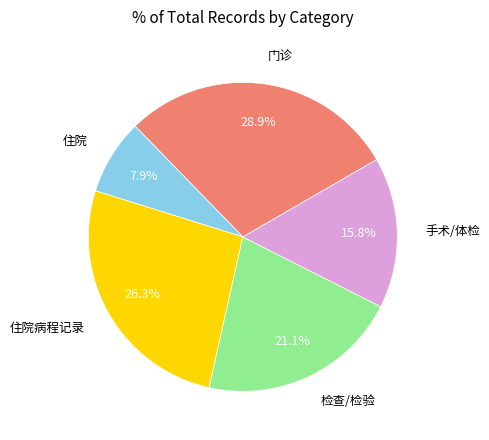

To the nearest percent, what is the average slice percentage?

20%